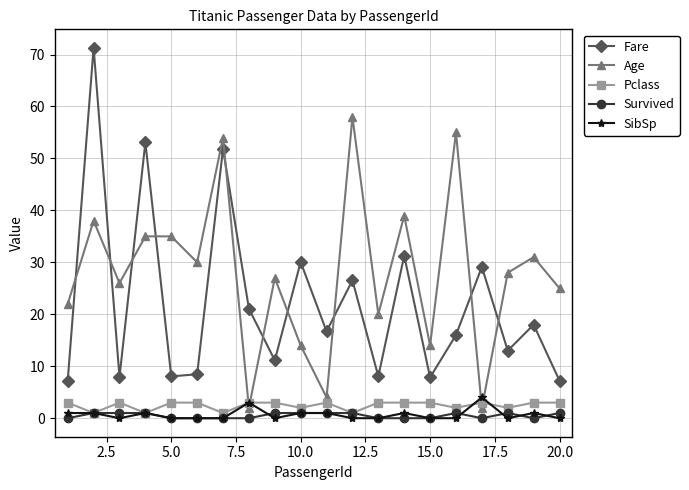

Which series has the widest spread of values?

Fare